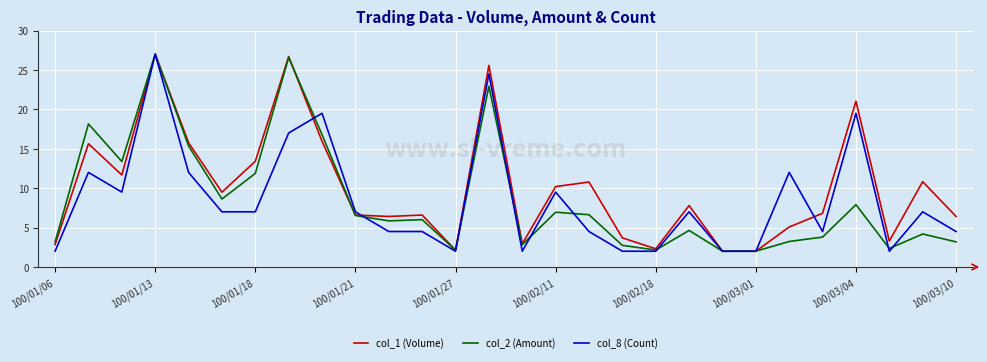

Which series has the largest total across all categories?

col_1 (Volume)